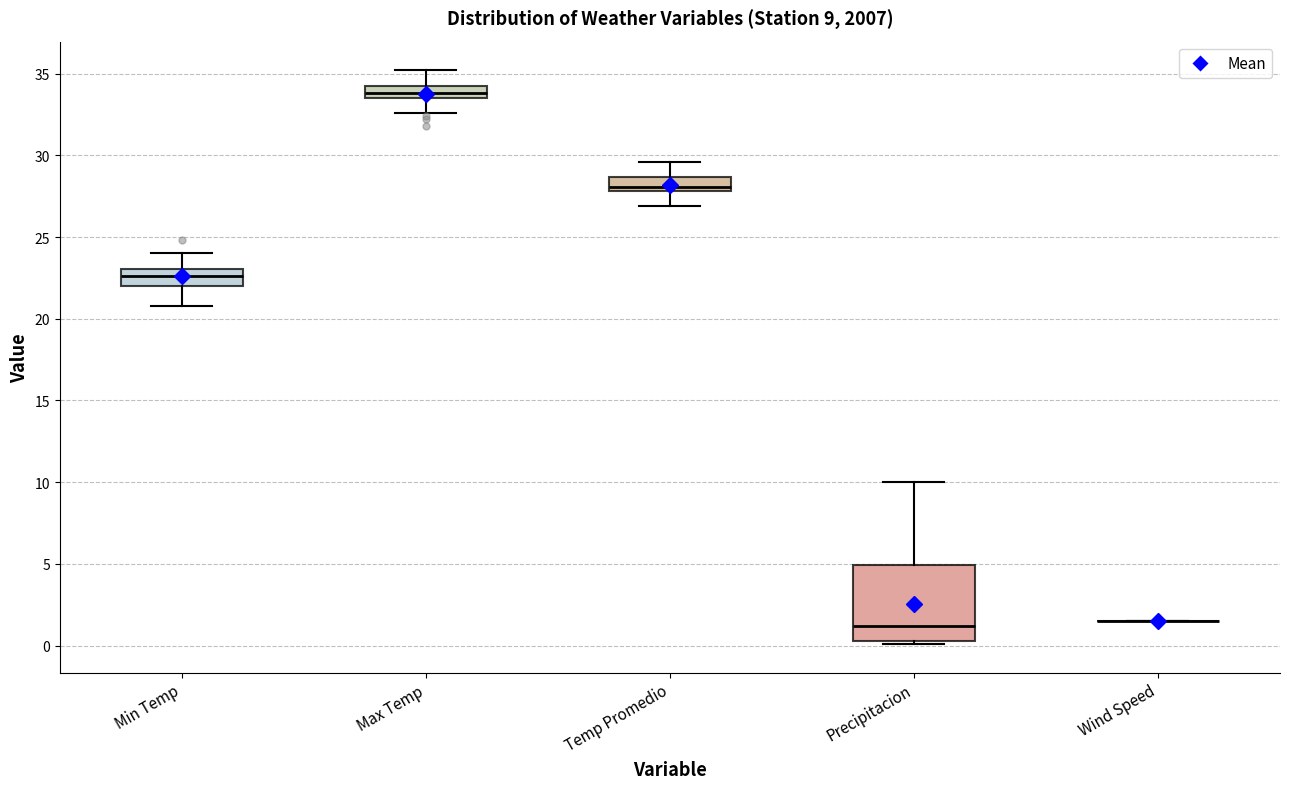

Comparing the boxes themselves (not the whiskers), which one is the tallest?

Precipitacion